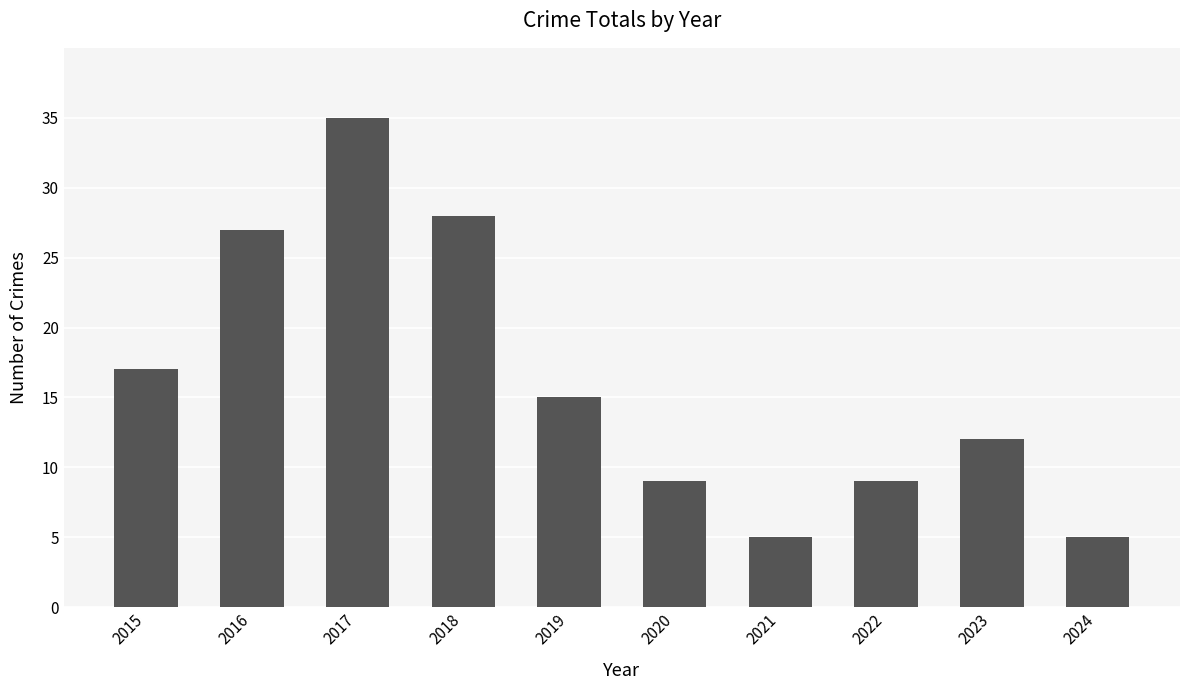

Reading left to right, list all the values displayed in this chart.

2015=17	2016=27	2017=35	2018=28	2019=15	2020=9	2021=5	2022=9	2023=12	2024=5